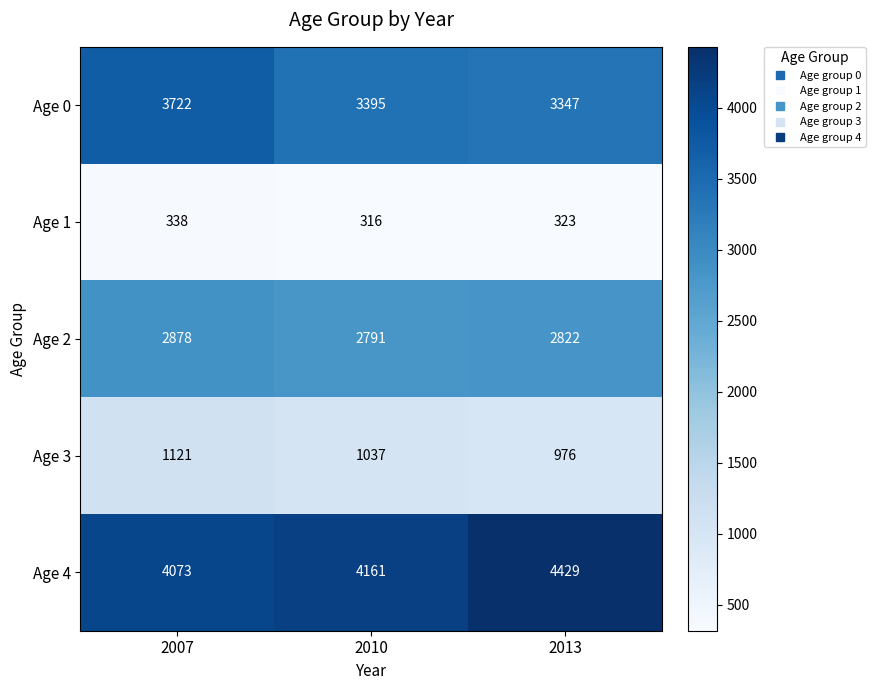

What is the total value across all series at 2007?

12132